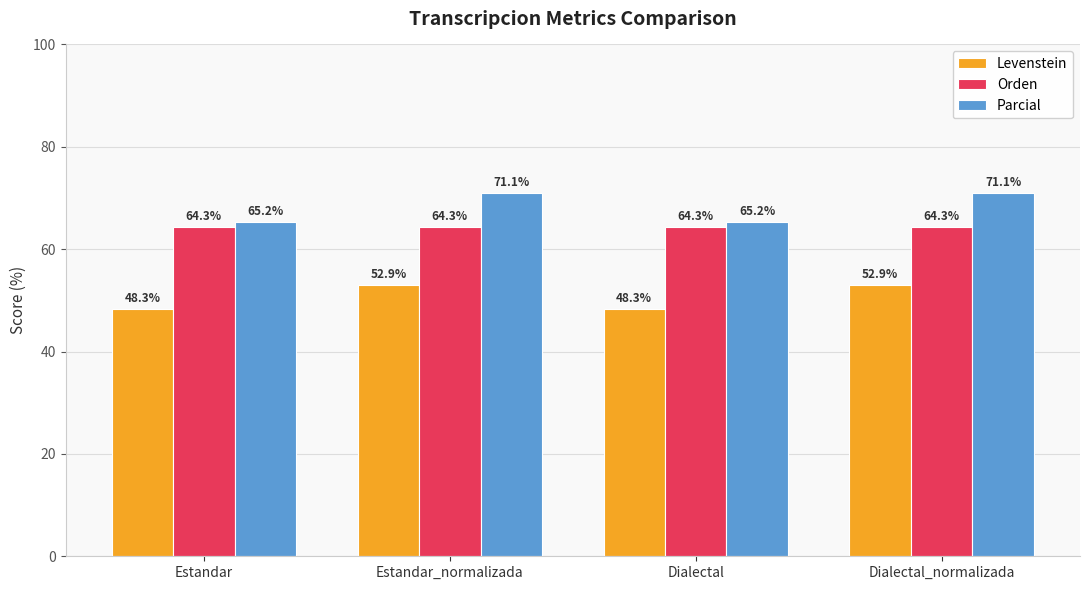

What position from the left is Dialectal_normalizada?

4